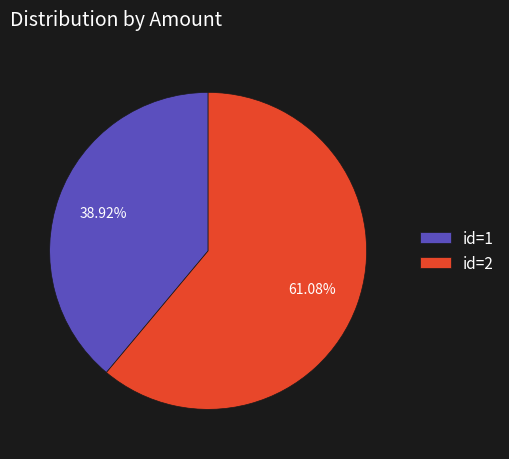

Is the sum of id=1 and id=2 greater than half?

Yes